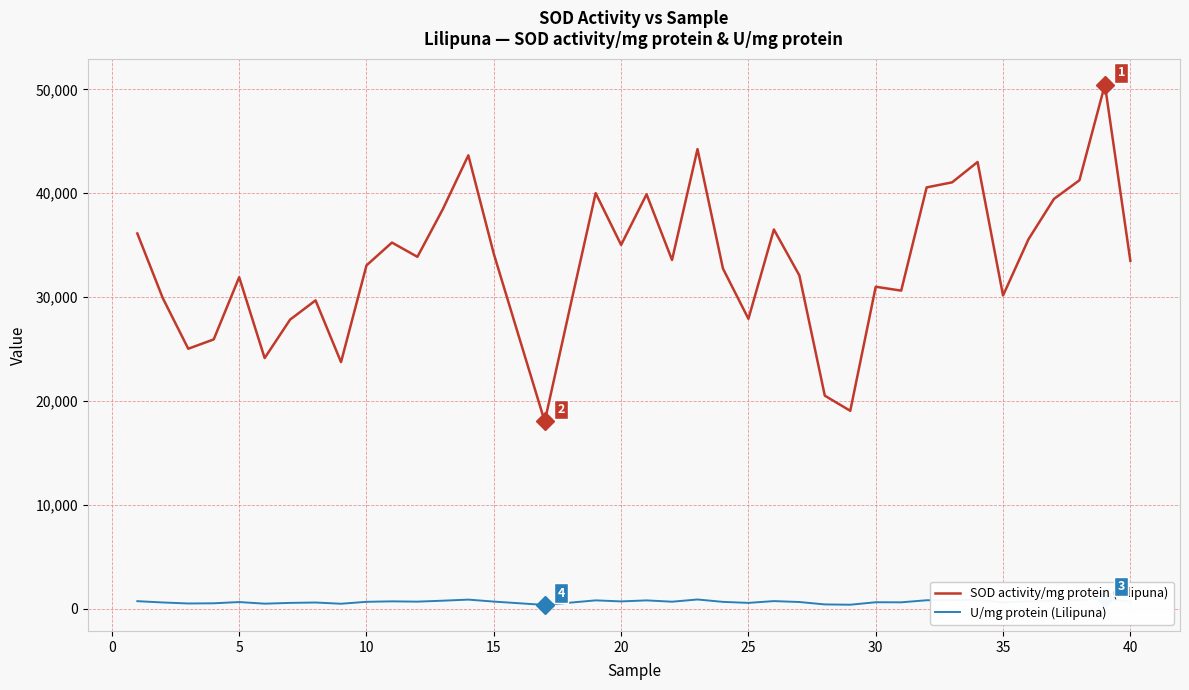

Does the chart display data point markers on the line(s)?

No